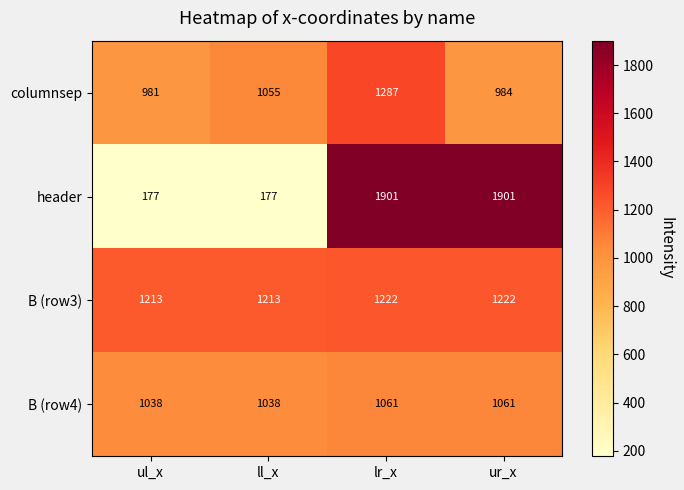

Reading left to right, extract all data points from this chart.

columnsep: ul_x=981	ll_x=1055	lr_x=1287	ur_x=984
header: ul_x=177	ll_x=177	lr_x=1901	ur_x=1901
B (row3): ul_x=1213	ll_x=1213	lr_x=1222	ur_x=1222
B (row4): ul_x=1038	ll_x=1038	lr_x=1061	ur_x=1061